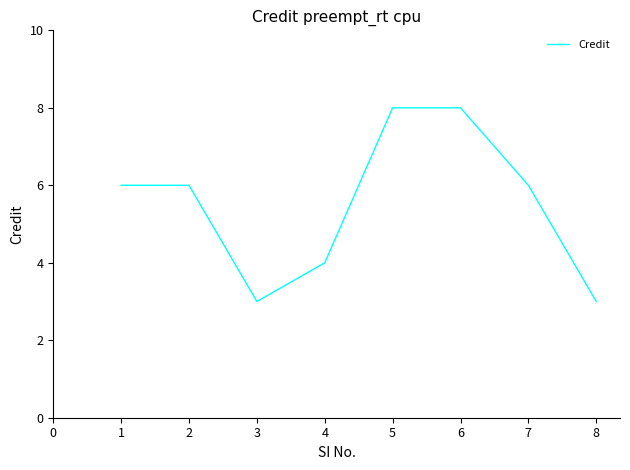

At which category does the data reach its first local valley?

3